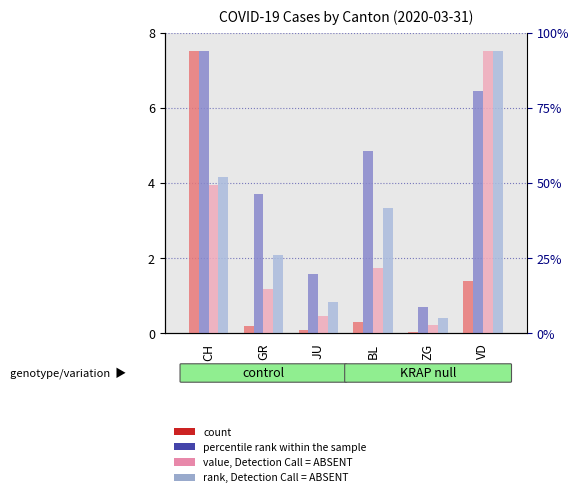

What is the lowest value of the rank, Detection Call = ABSENT series?

0.4